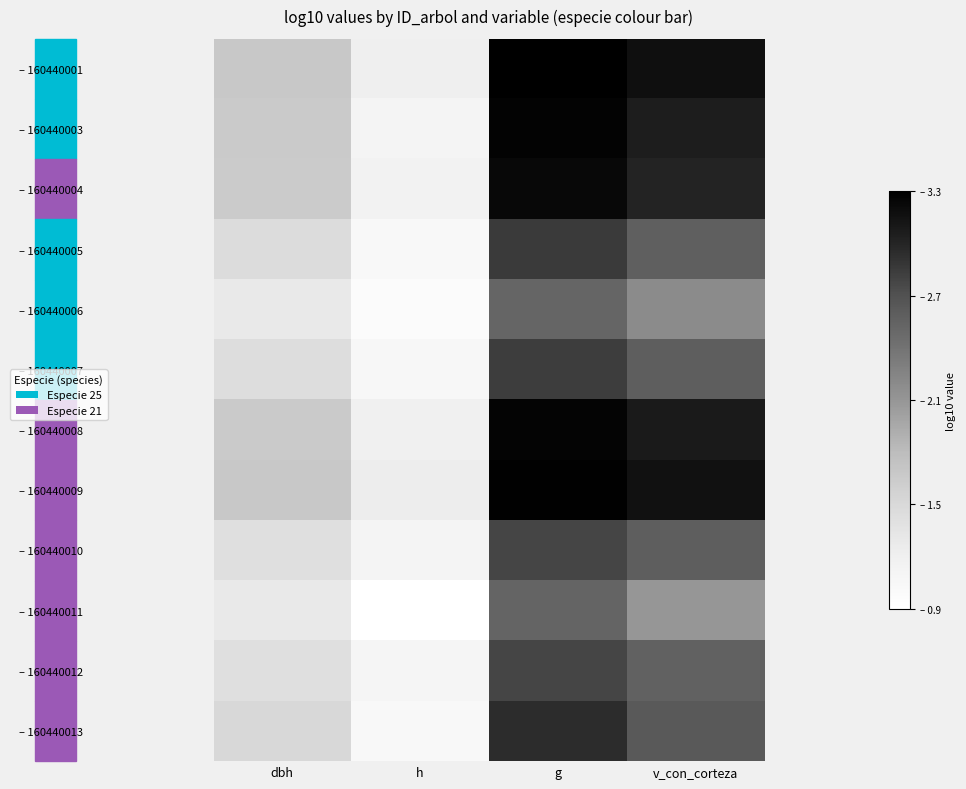

At g, list the series in order from largest to smallest.

– 160440001, – 160440009, – 160440003, – 160440008, – 160440004, – 160440013, – 160440005, – 160440007, – 160440010, – 160440012, – 160440011, – 160440006